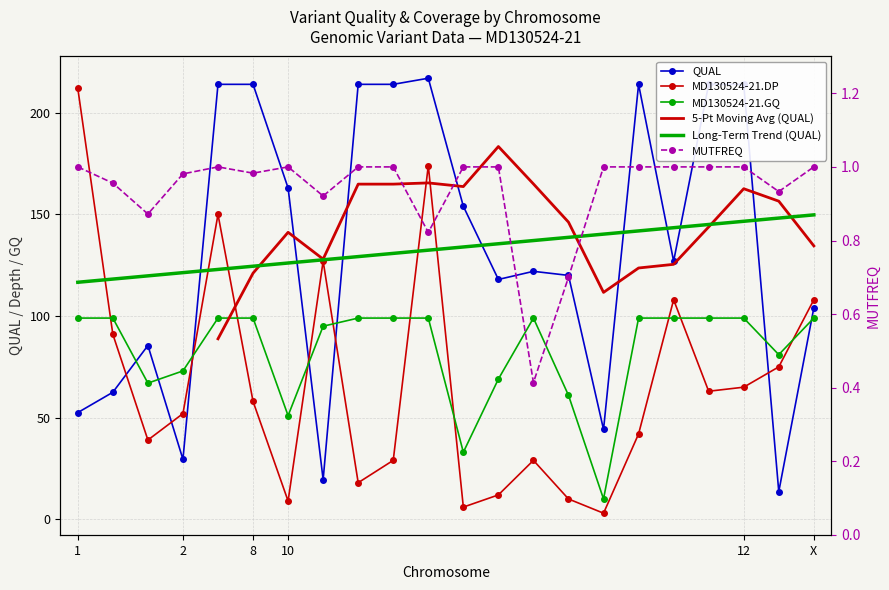

Is it true that MUTFREQ equals 1.0 at X?

True